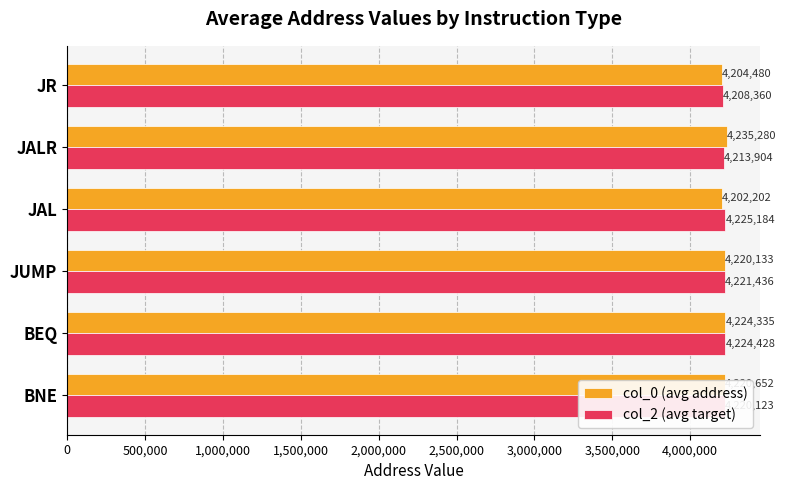

At which category is the sum across all series the highest?

JALR